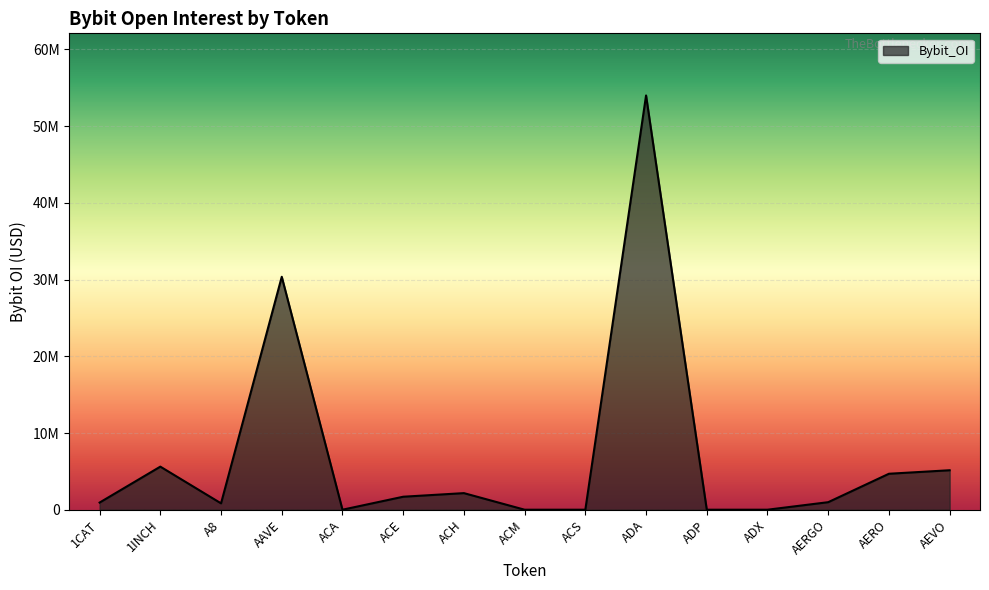

List the labels in order of value, smallest first.

ACA, ACM, ACS, ADP, ADX, A8, 1CAT, AERGO, ACE, ACH, AERO, AEVO, 1INCH, AAVE, ADA